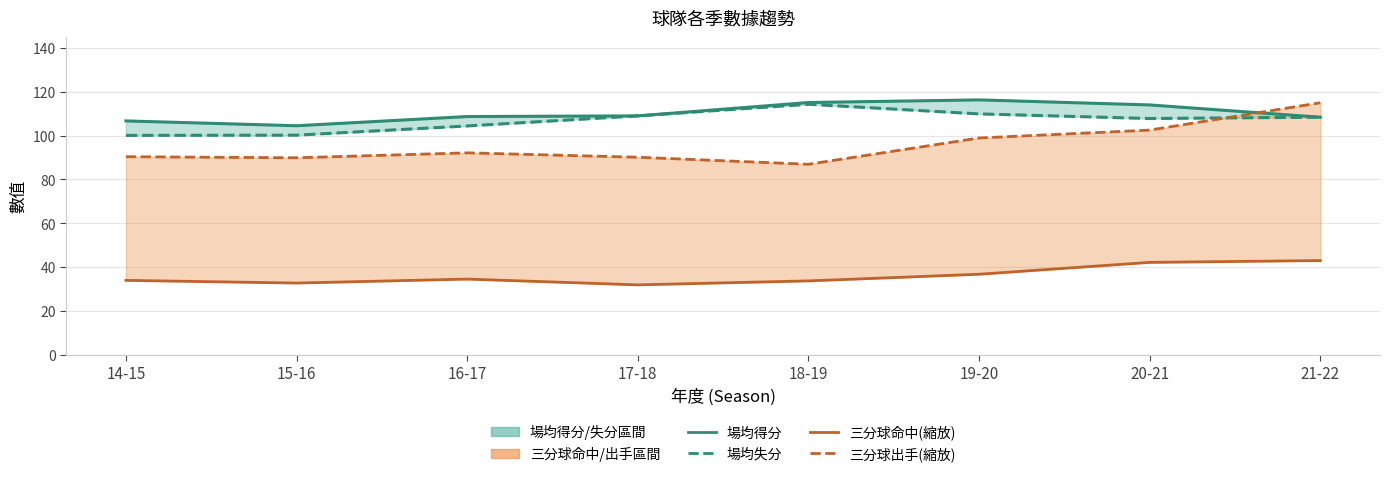

True or false: 三分球出手 (縮放) has more than 1 interior local peaks.

False